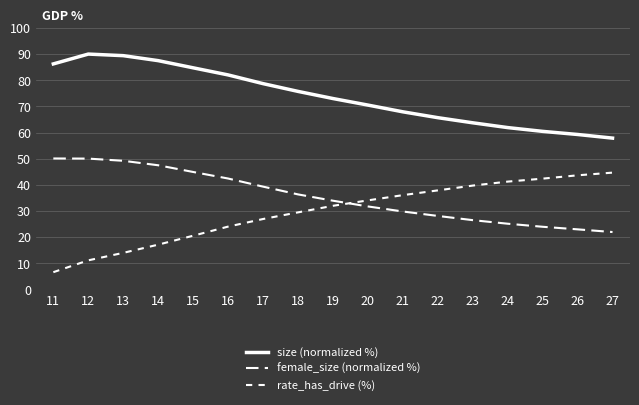

Does the chart display data point markers on the line(s)?

No